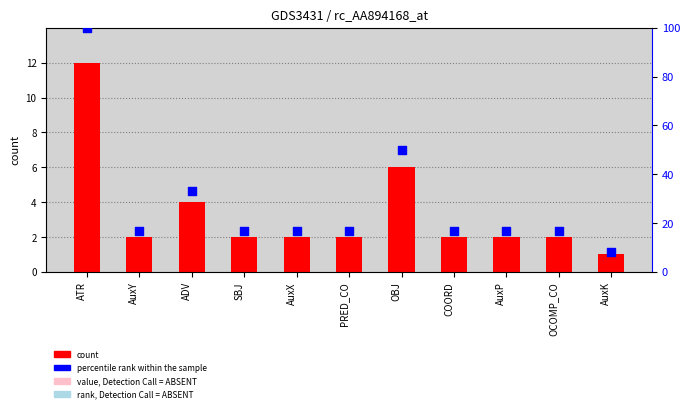

Which series contains the lowest Y value?

count